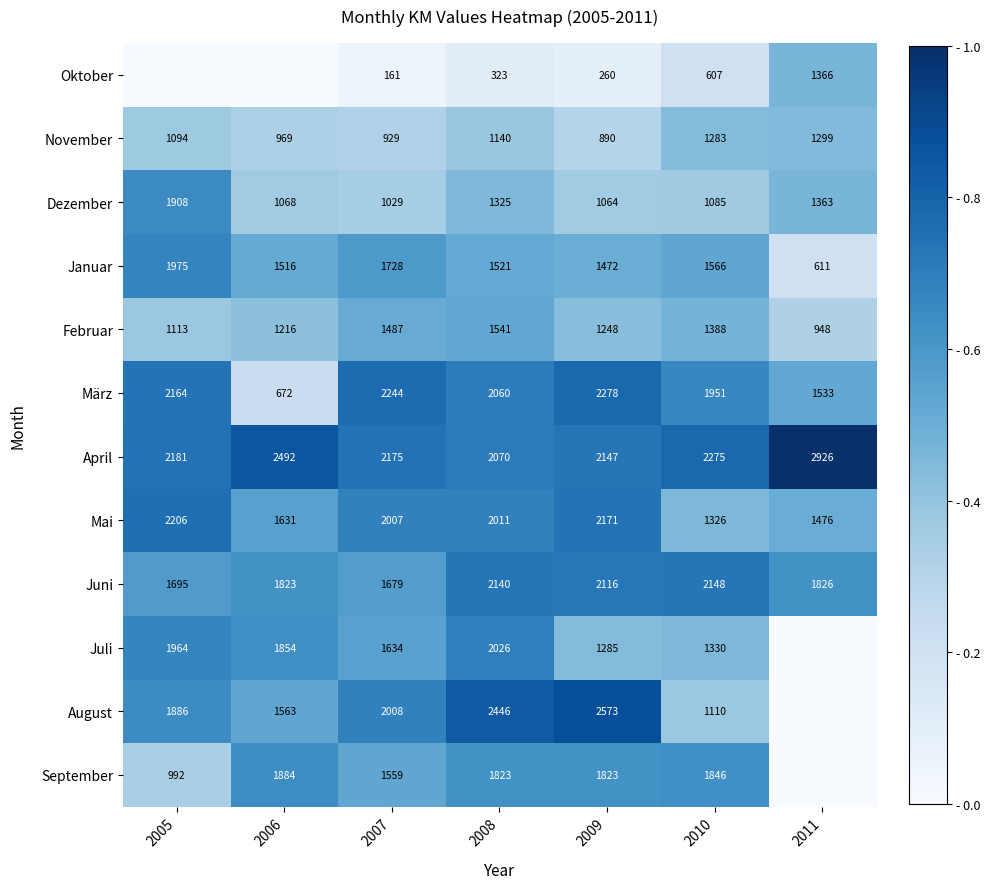

What value does the Juni series have at 2011, to the nearest 50?

1850